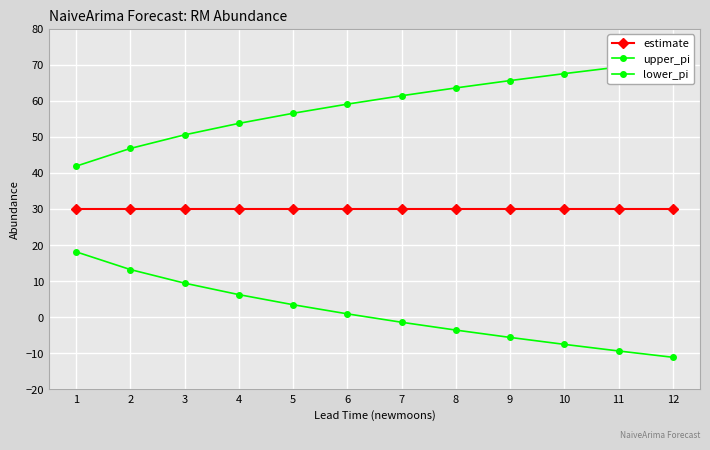

List the series in order of their overall mean, lowest first.

lower_pi, estimate, upper_pi